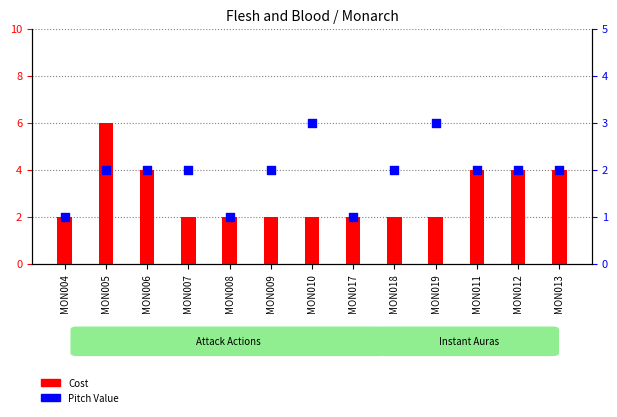

What are all the series names shown in the legend?

Cost, Pitch Value